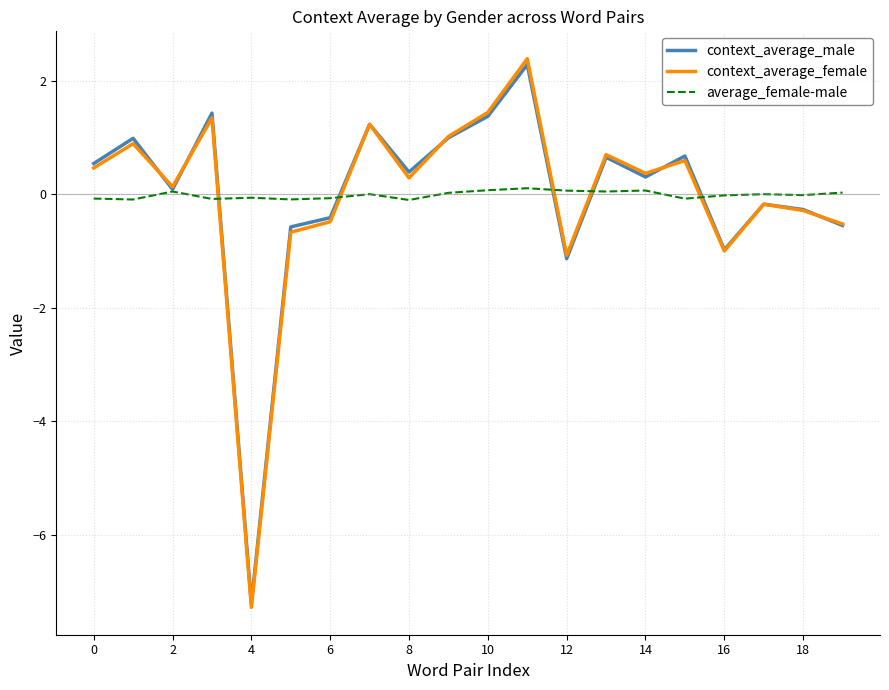

What is the minimum value shown in the chart?

-7.3